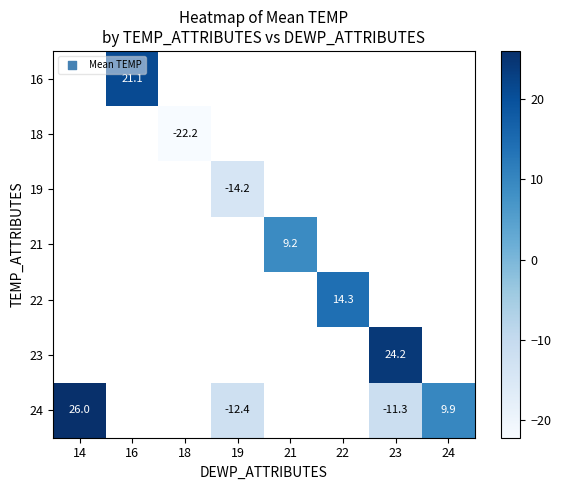

Between 24 and 14, which is larger?

14